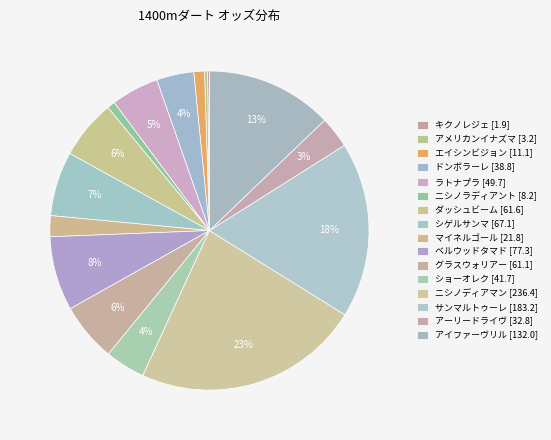

What is the change in value from ダッシュビーム [61.6] to グラスウォリアー [61.1]?

-0.5